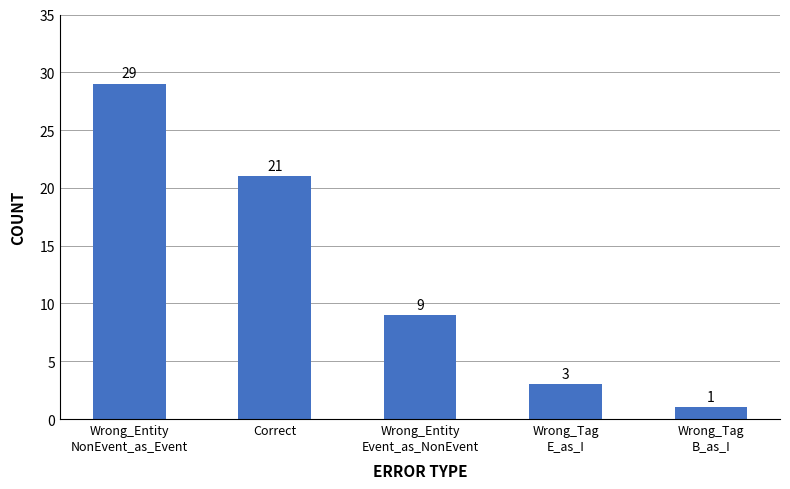

At which category does the chart reach its peak across all series?

Wrong_Entity
NonEvent_as_Event